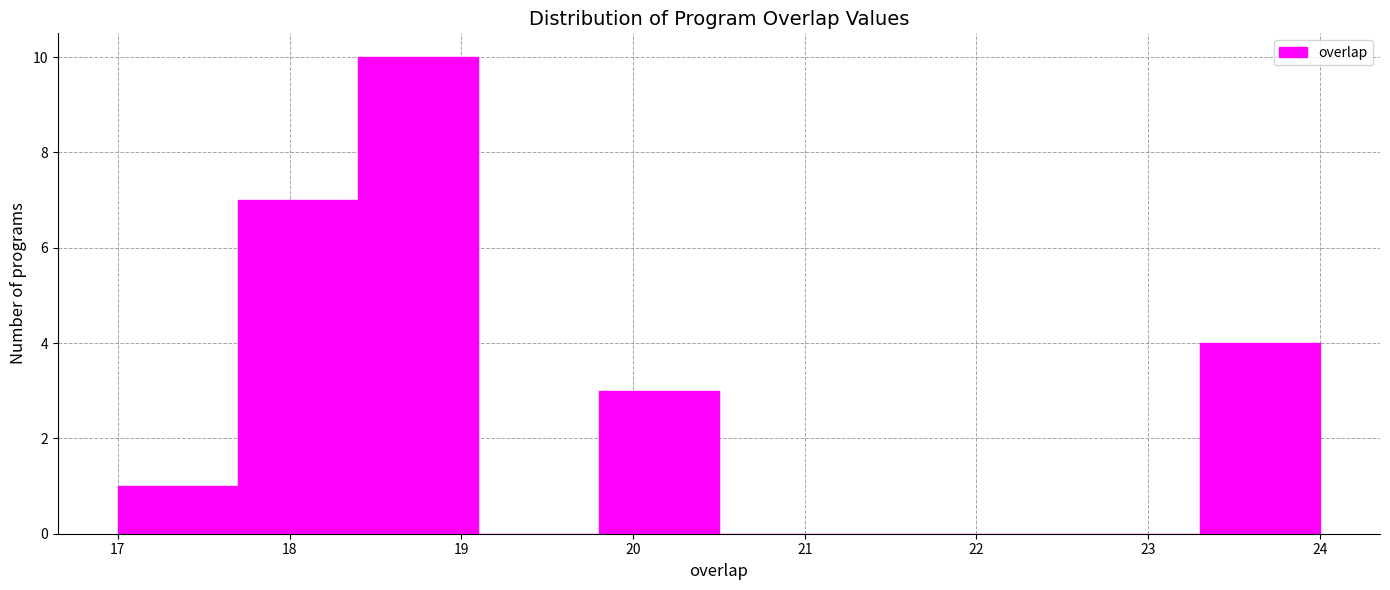

Reading left to right, transcribe this chart: for each bar, give the range it covers on the x-axis and its height. The values are not printed on the chart, so give them approximately, as read against the axis.

17.0 to 17.7: 1
17.7 to 18.4: 7
18.4 to 19.1: 10
19.1 to 19.8: 0
19.8 to 20.5: 3
20.5 to 21.2: 0
21.2 to 21.9: 0
21.9 to 22.6: 0
22.6 to 23.3: 0
23.3 to 24.0: 4